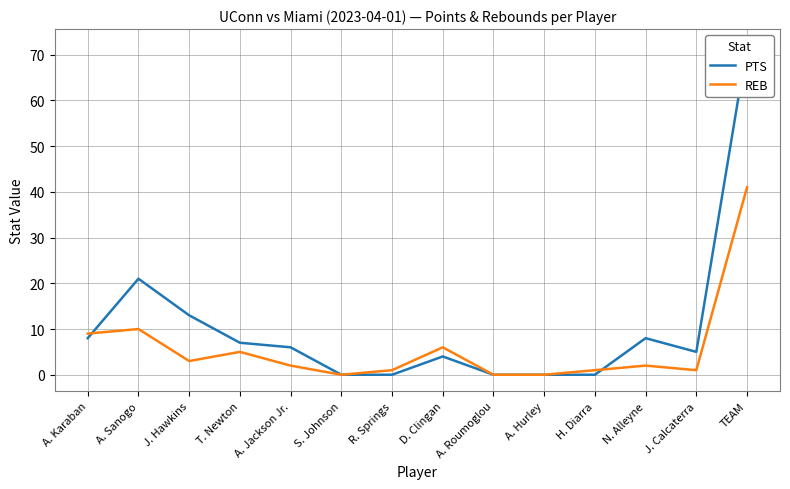

How many values in the PTS series exceed 6?

6